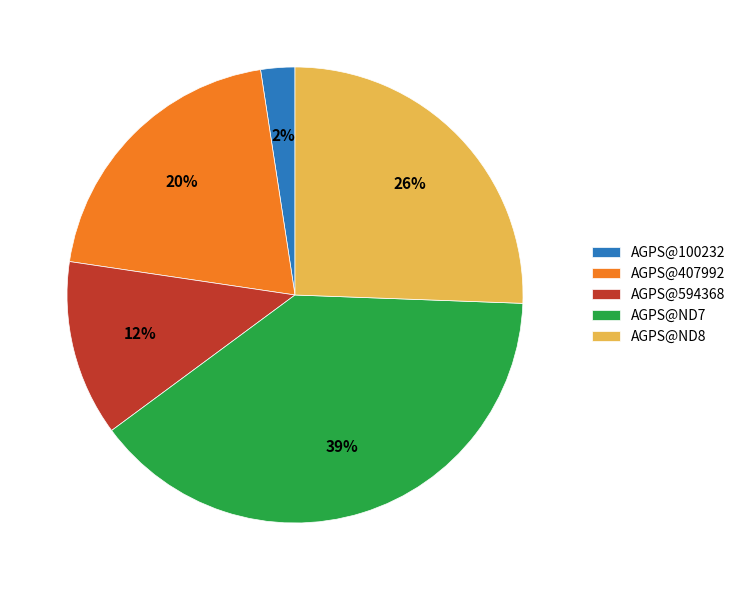

To the nearest percent, what is the difference between the largest and smallest slice percentages?

37%